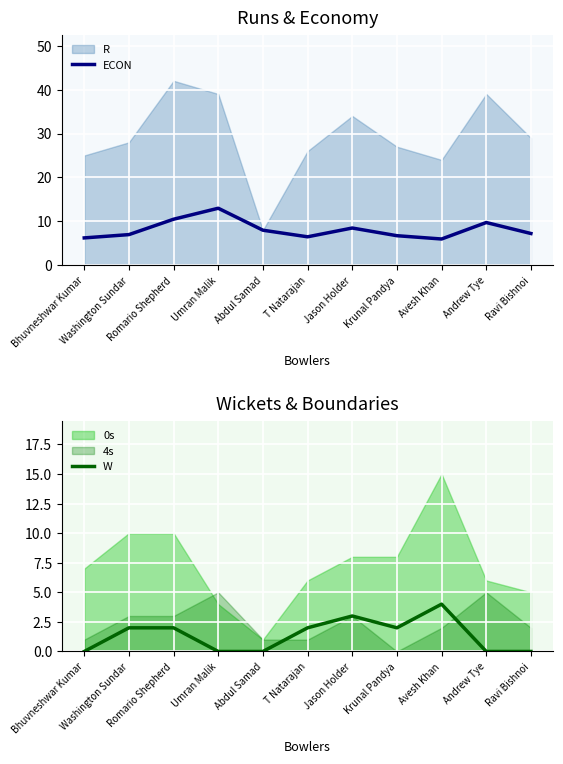

True or false: W and ECON intersect in this chart.

False